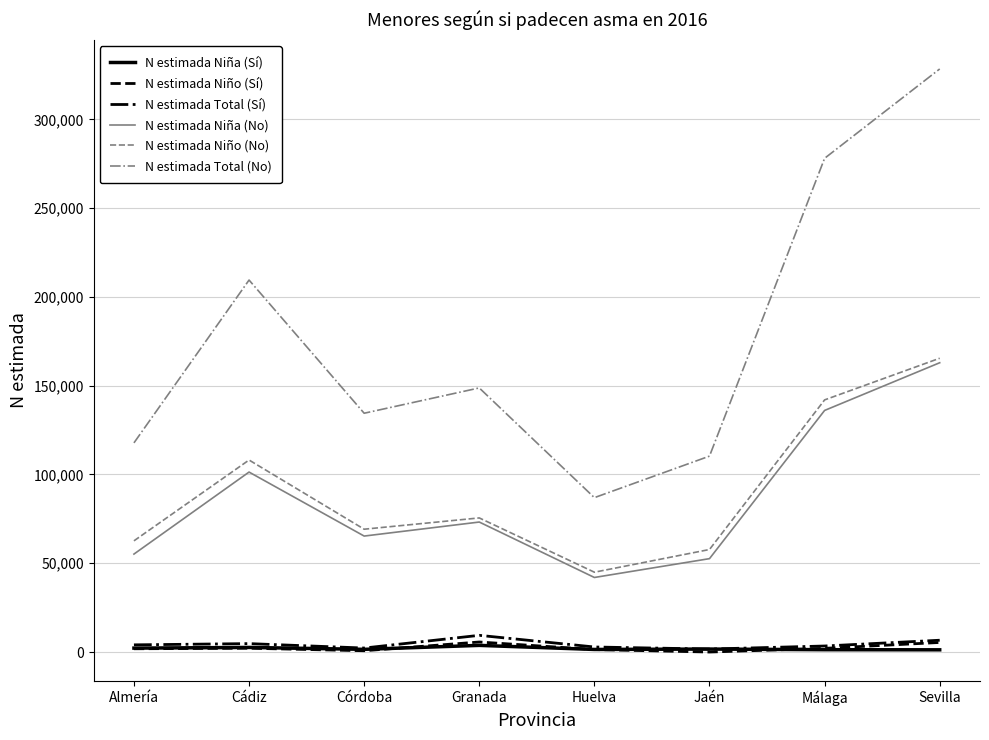

What position from the right is Granada?

5